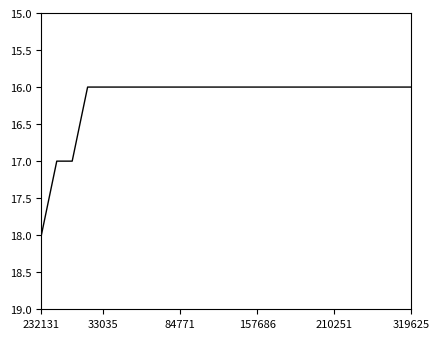

What is the minimum value shown in the chart?

16